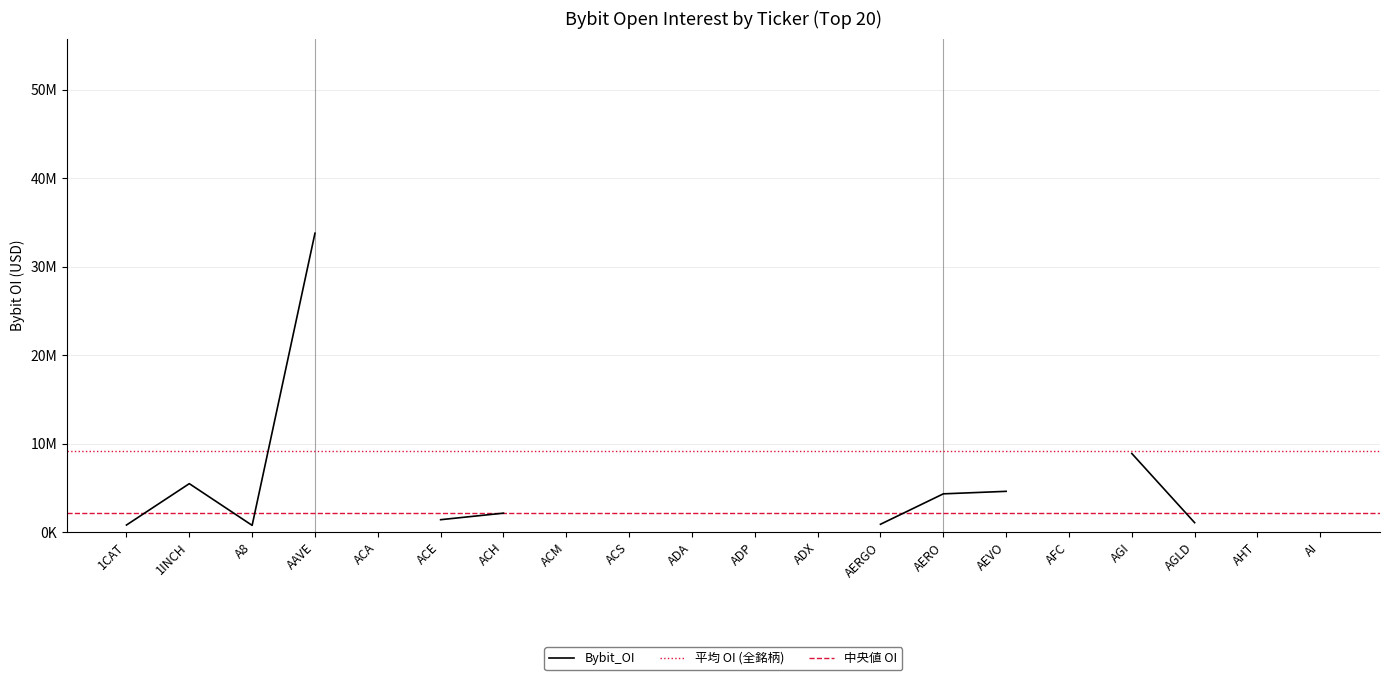

Between AGI and A8, which is larger?

AGI